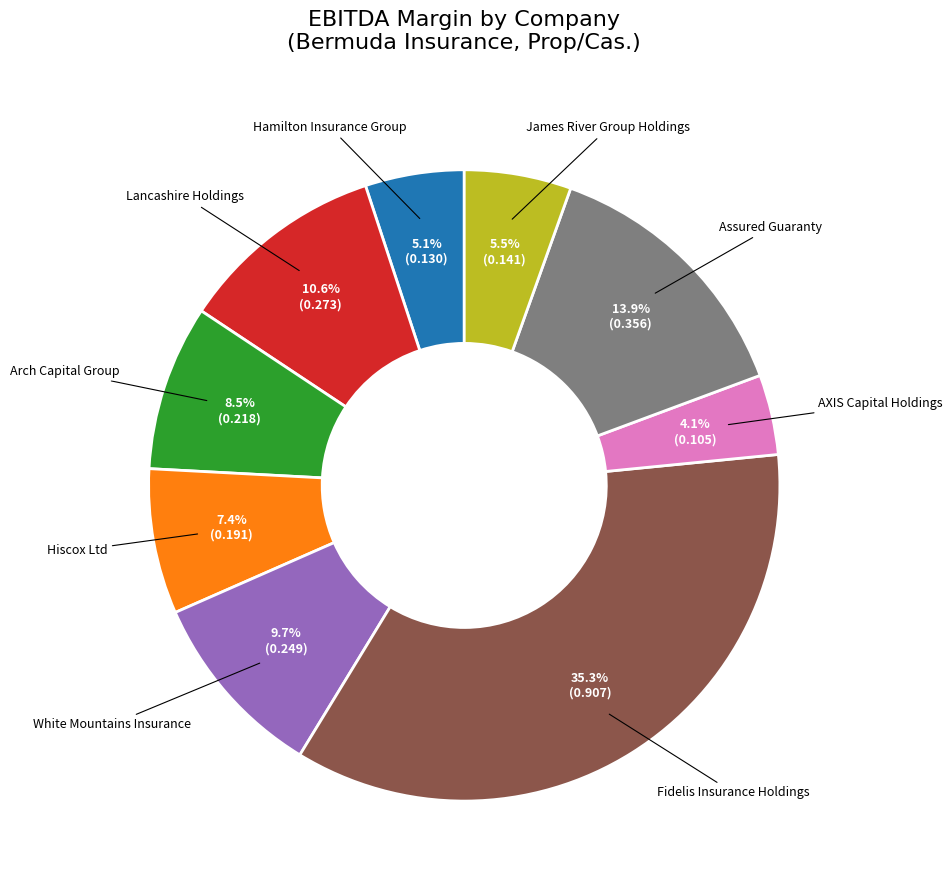

Does any single category account for the majority?

No